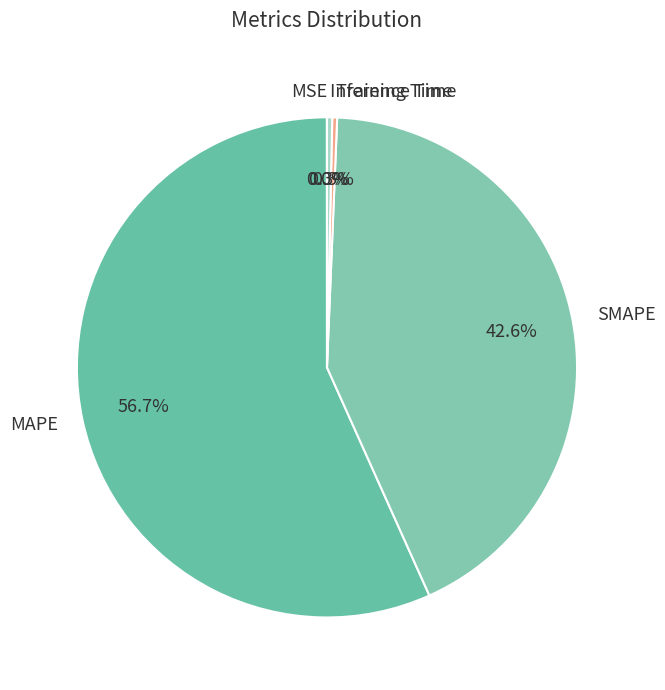

What is the largest slice in the pie chart?

MAPE